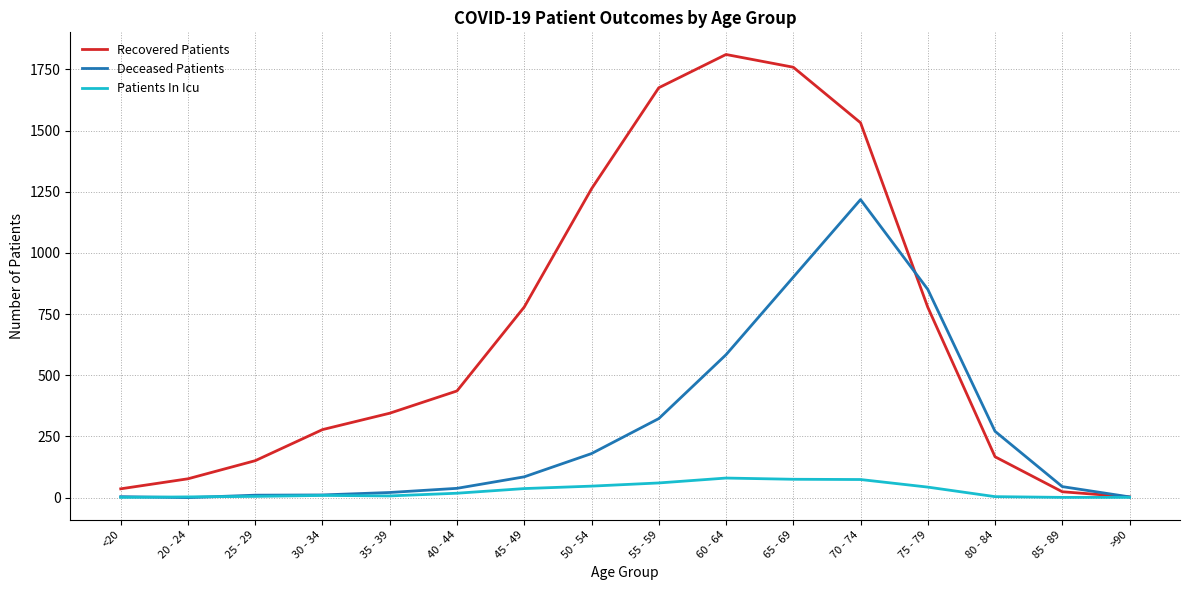

Count the number of categories in the chart.

16